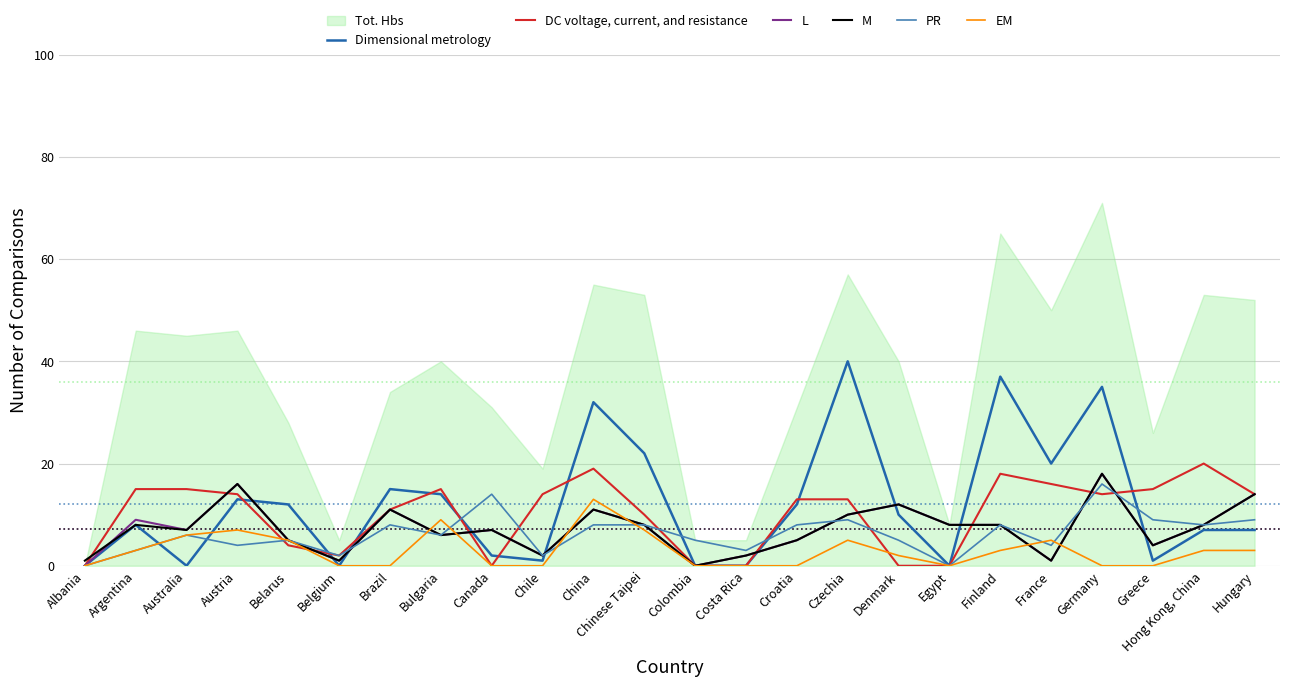

True or false: DC voltage, current, and resistance has a value of 20 at Hong Kong, China.

True